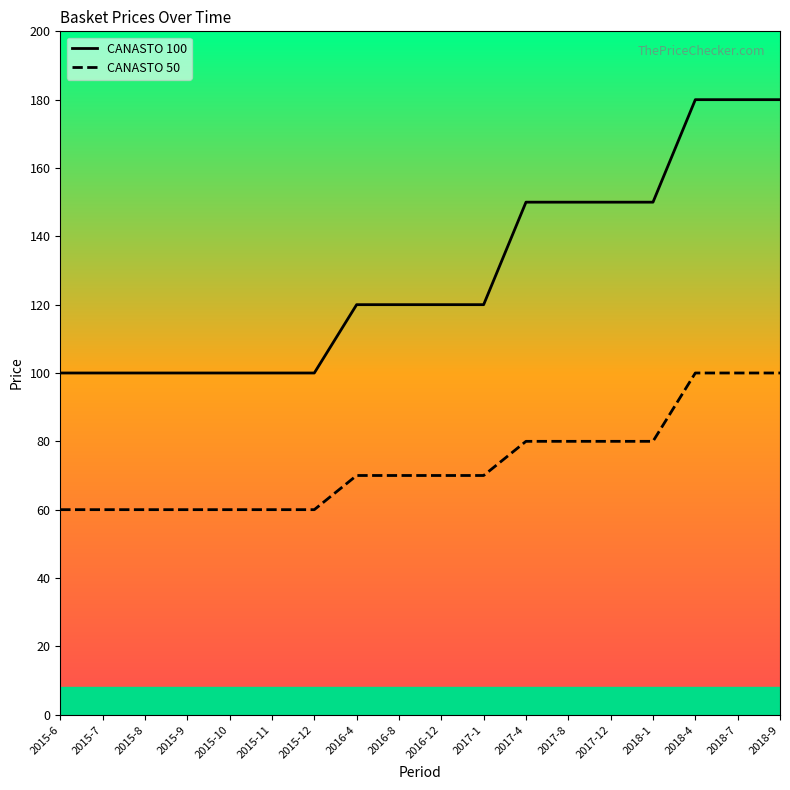

Where is CANASTO 100 nearest to the value 140?

2017-4